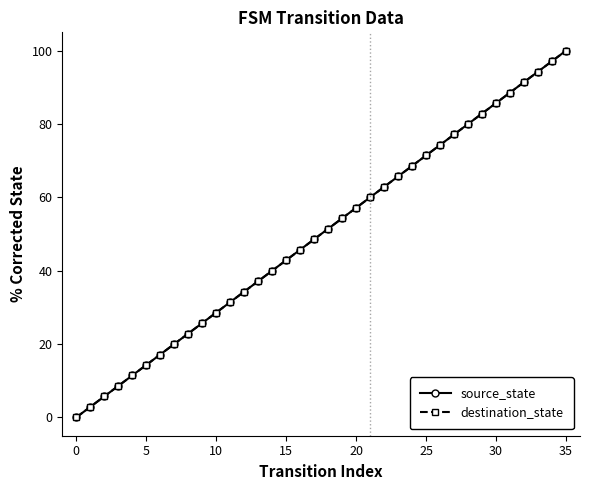

Does the chart display data point markers on the line(s)?

Yes